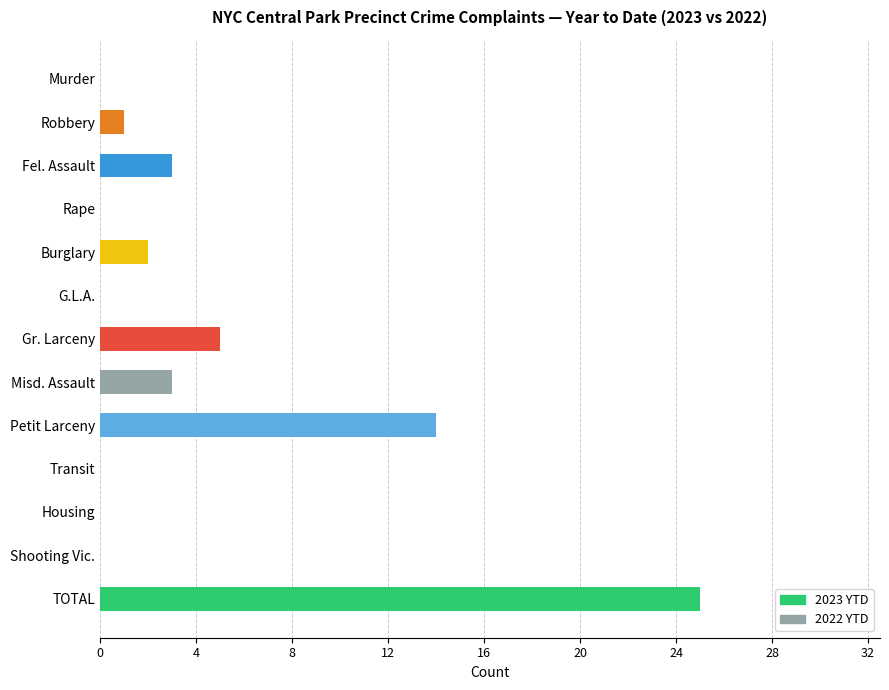

What is the sum of all values?

53